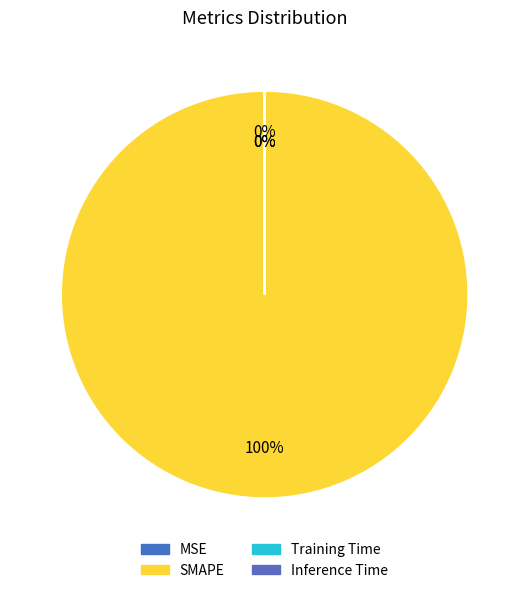

Rank the categories by value from highest to lowest.

SMAPE, Training Time, Inference Time, MSE